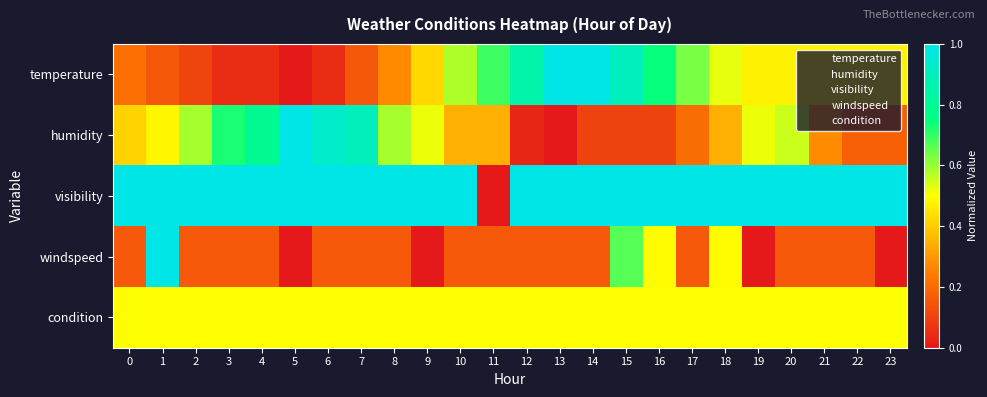

Which series has the largest total across all categories?

visibility